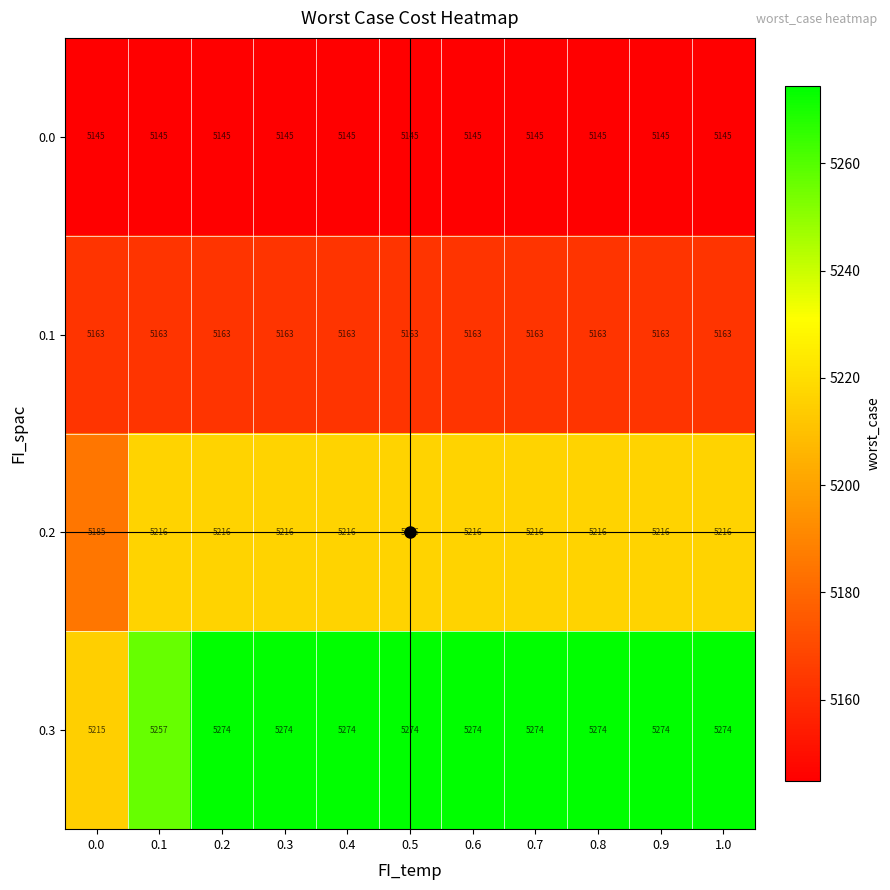

What is the difference between the maximum and second lowest values in the 0.3 series?

17